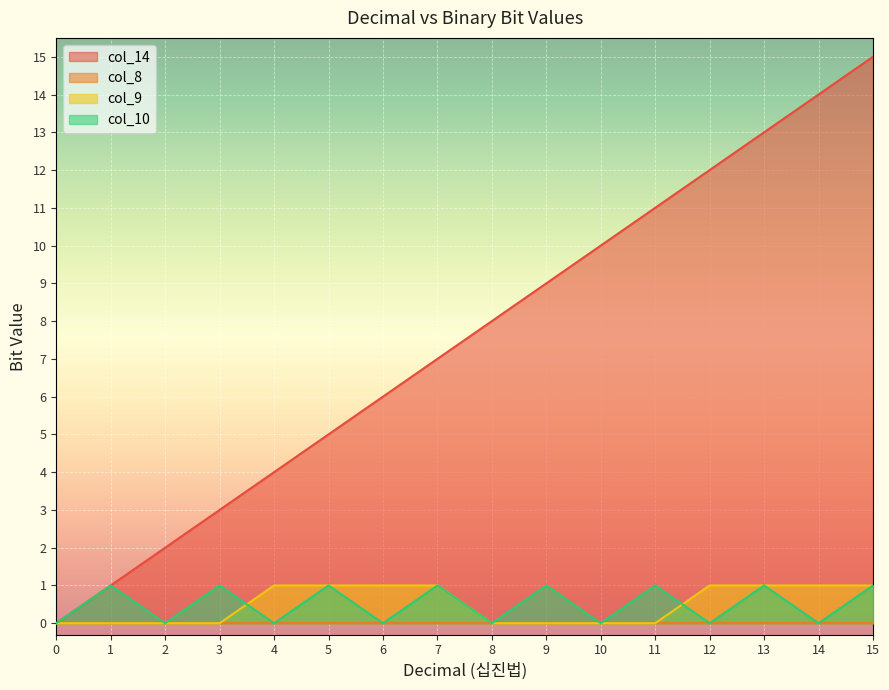

What is the sum of the col_10 values at 9 and 13?

2